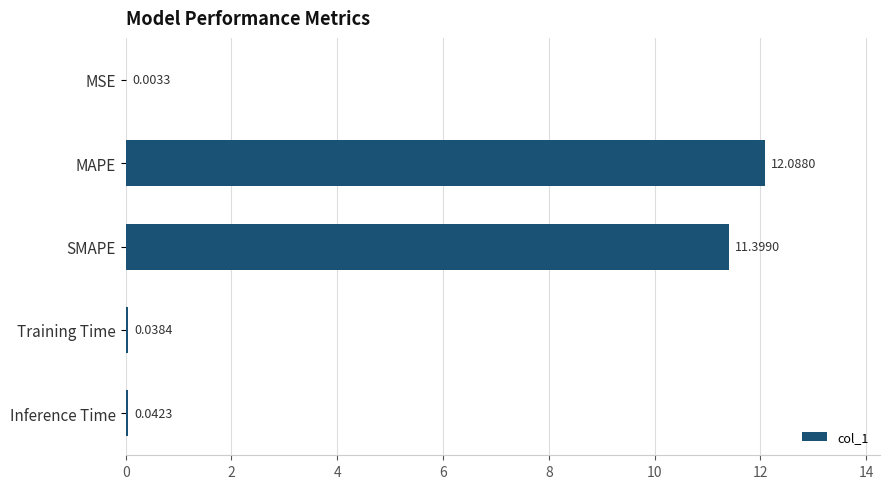

At which category does the chart reach its peak across all series?

MAPE